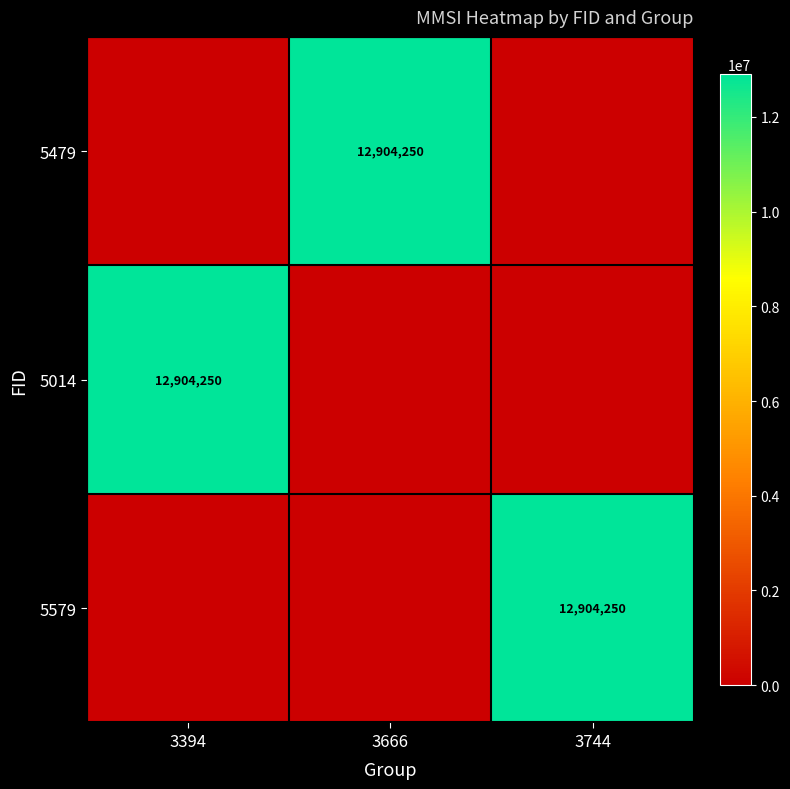

Is it true that 5579 equals 22512220 at 3744?

False